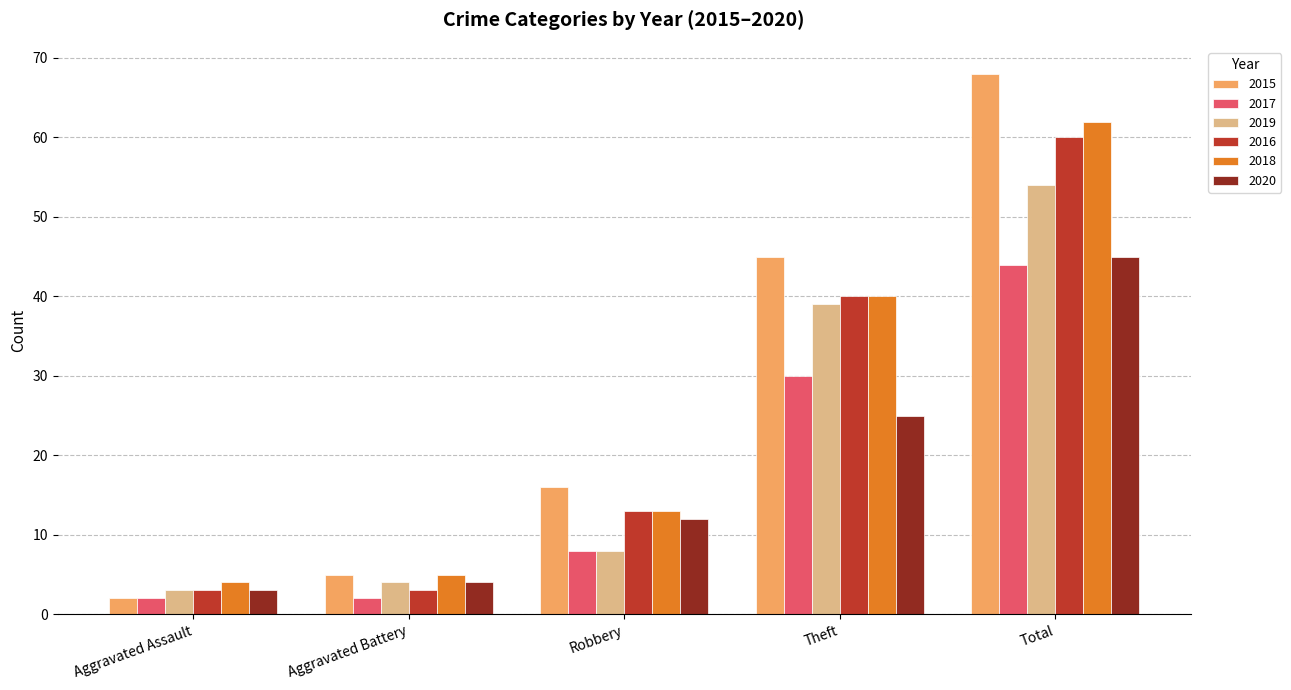

What is the average value of the 2020 series?

18